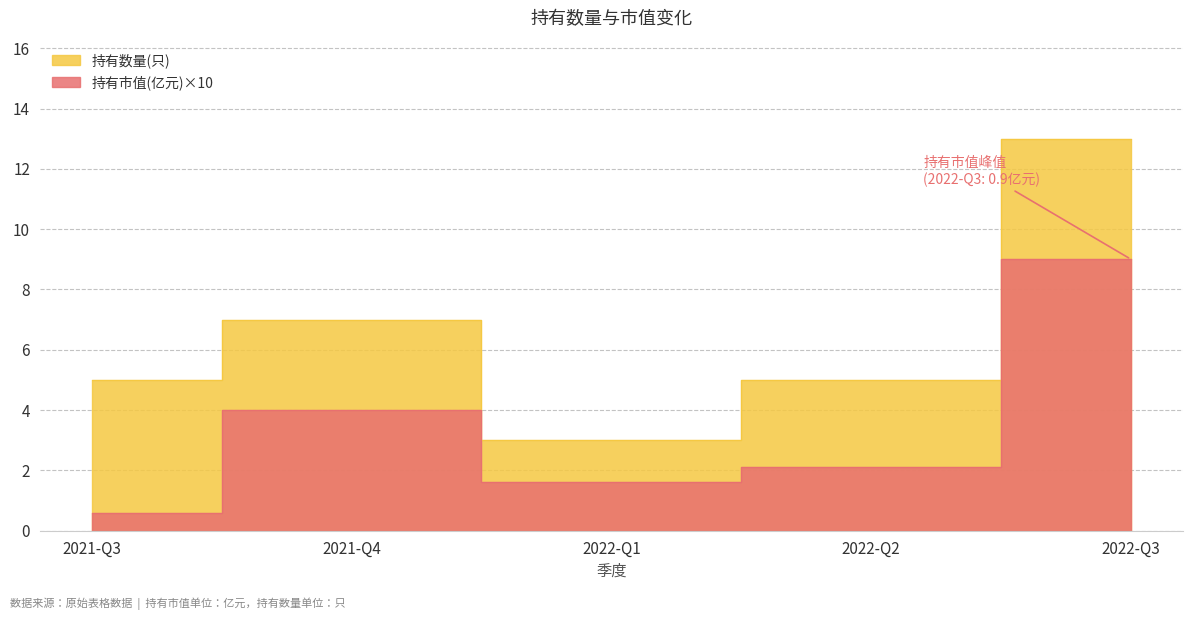

At which category is the sum across all series the highest?

2022-Q3